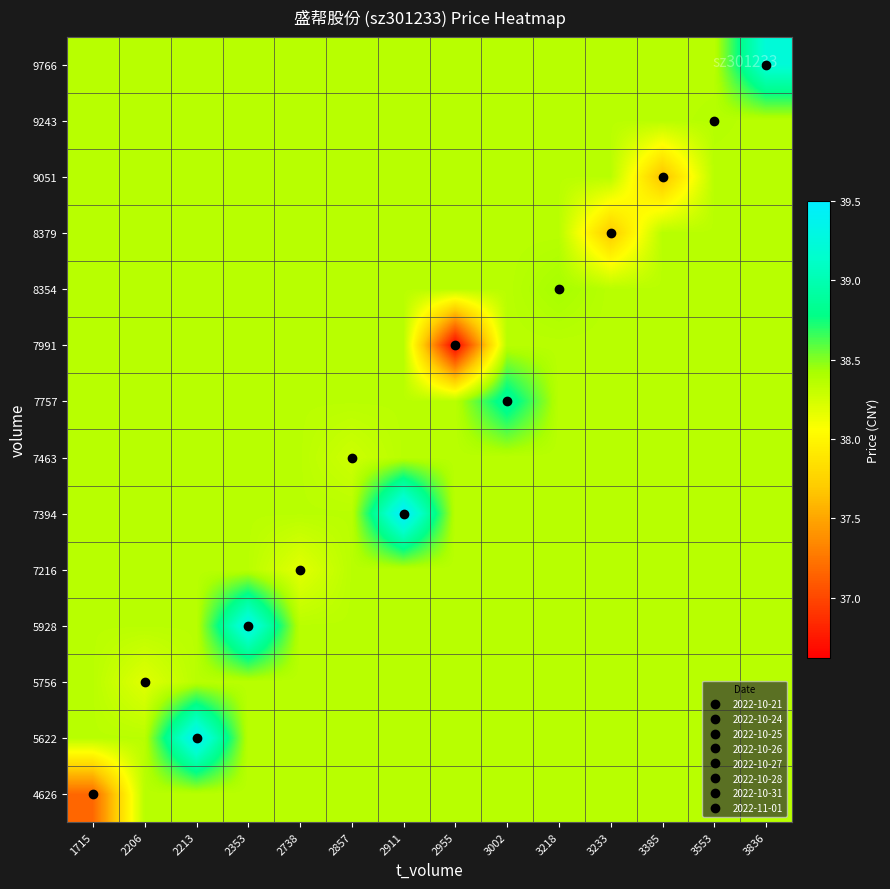

Which label corresponds to the largest value in the chart?

2911